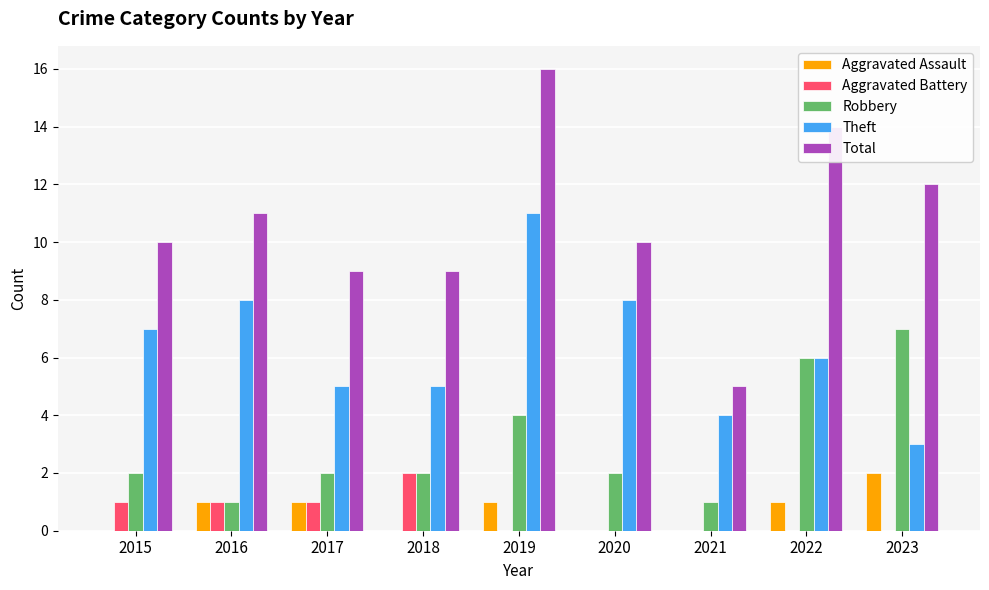

Reading right to left, list all the values displayed in this chart.

Aggravated Assault: 2	1	0	0	1	0	1	1	0
Aggravated Battery: 0	0	0	0	0	2	1	1	1
Robbery: 7	6	1	2	4	2	2	1	2
Theft: 3	6	4	8	11	5	5	8	7
Total: 12	14	5	10	16	9	9	11	10